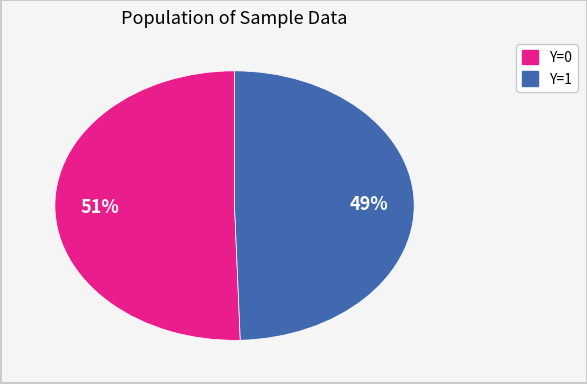

To the nearest percent, what is the average slice percentage?

50%